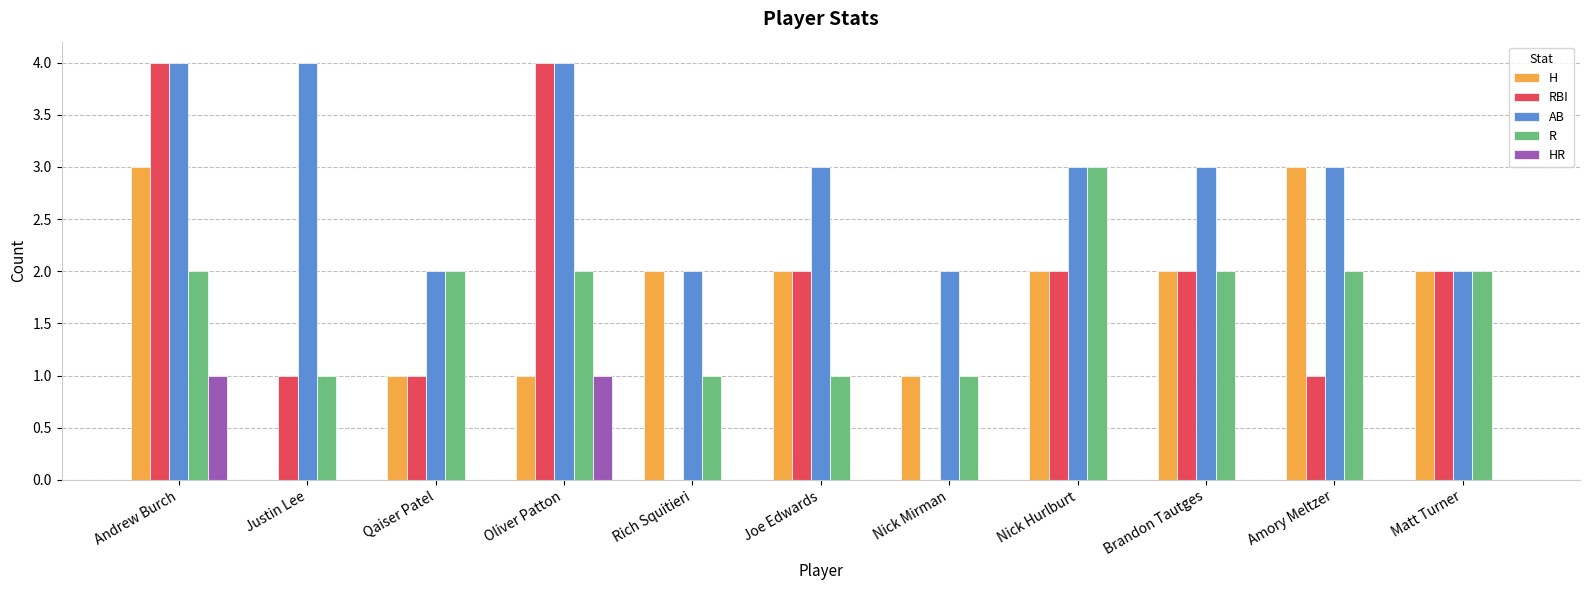

Does the chart contain stacked bars?

No